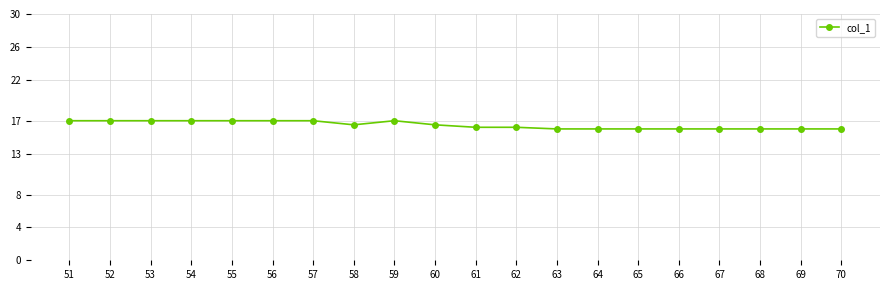

What is the smallest value displayed?

16.0